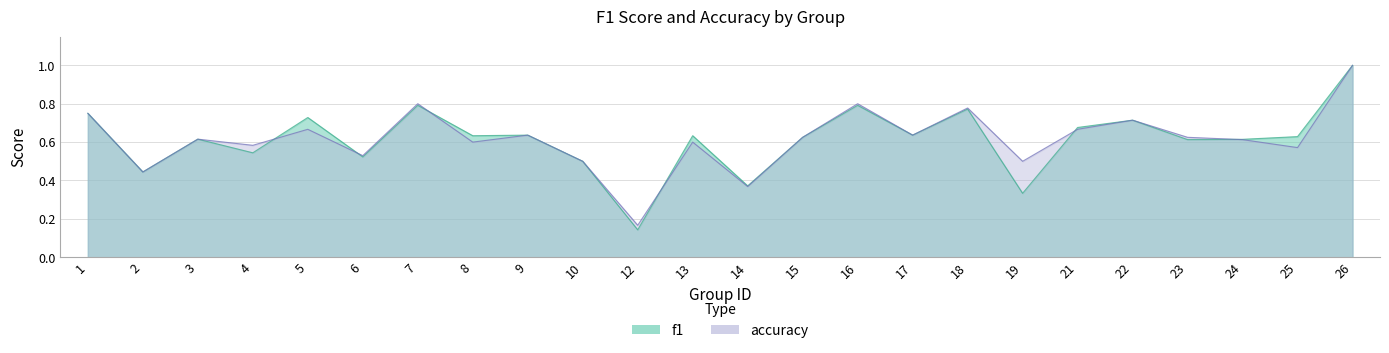

Reading left to right, what are all the values shown in this chart?

f1: 0.8	0.4	0.6	0.5	0.7	0.5	0.8	0.6	0.6	0.5	0.1	0.6	0.4	0.6	0.8	0.6	0.8	0.3	0.7	0.7	0.6	0.6	0.6	1.0
accuracy: 0.8	0.4	0.6	0.6	0.7	0.5	0.8	0.6	0.6	0.5	0.2	0.6	0.4	0.6	0.8	0.6	0.8	0.5	0.7	0.7	0.6	0.6	0.6	1.0